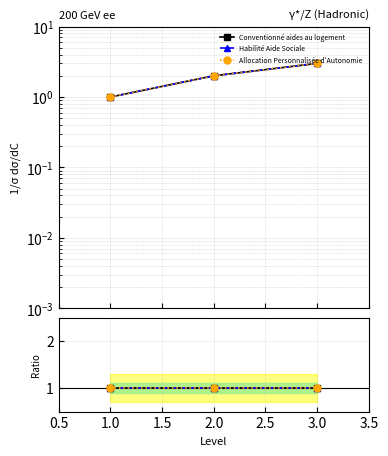

How many Allocation Personnalisée d'Autonomie values are between 1 and 3?

3